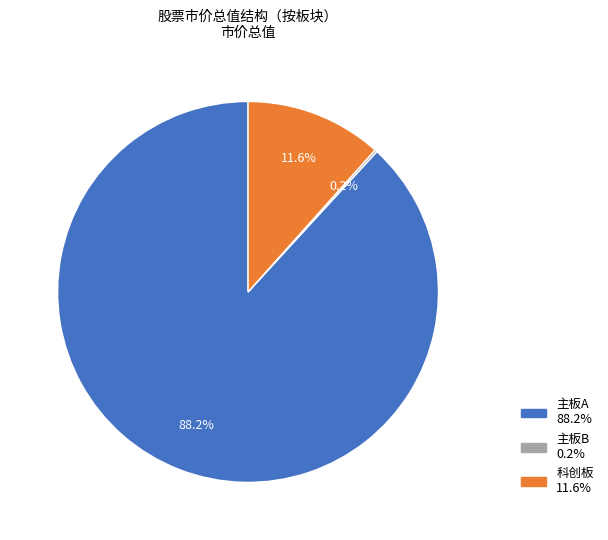

Is there any slice that represents more than half of the pie?

Yes